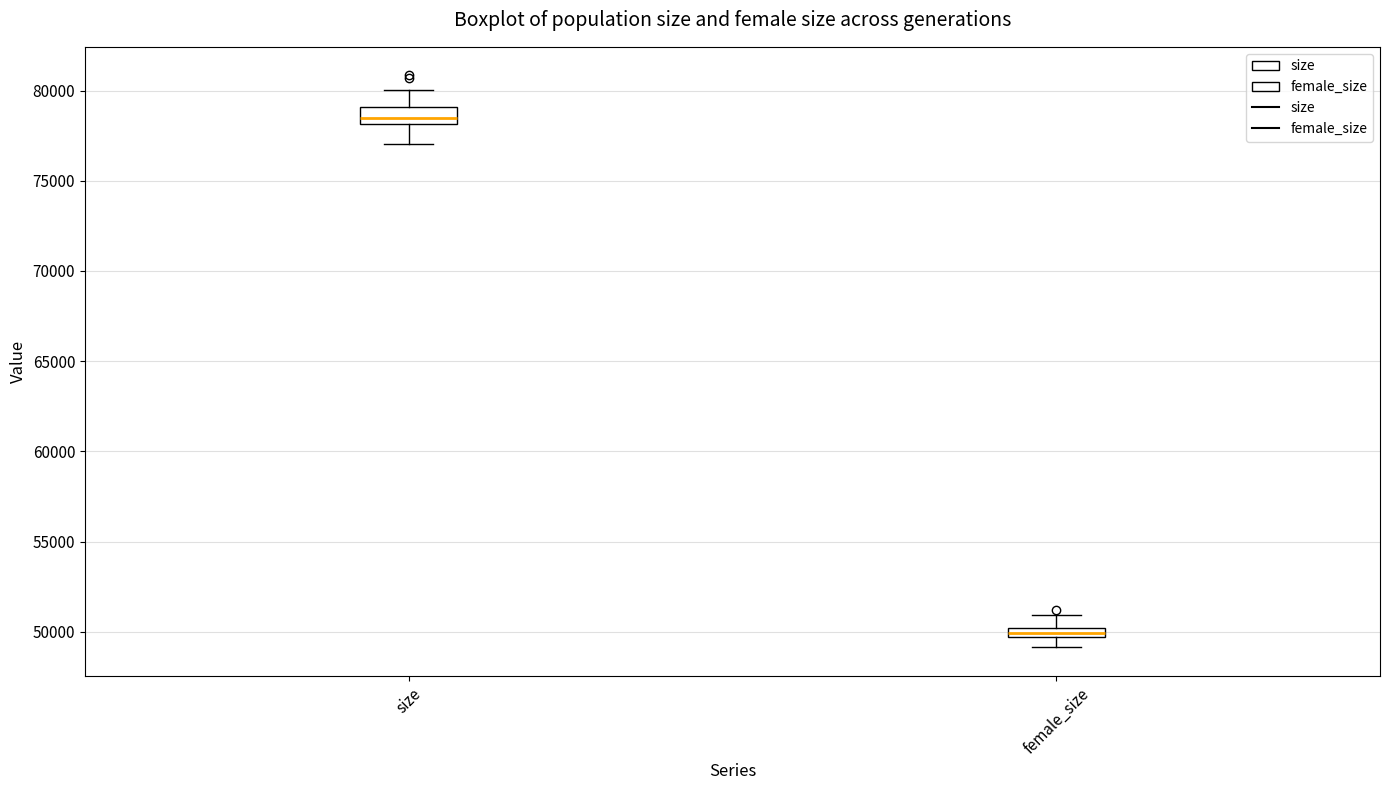

Which box's median line is the lowest?

female_size